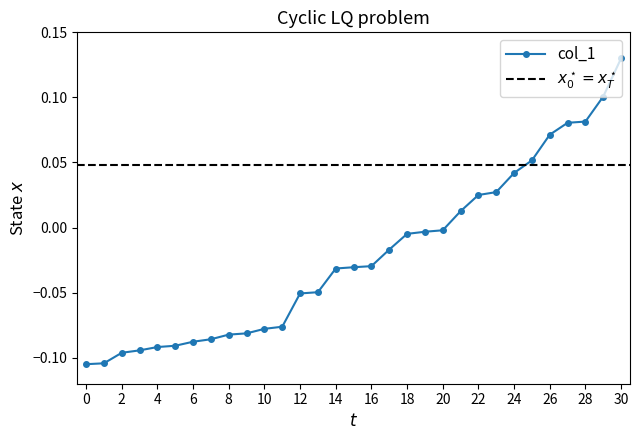

What is the sum of all values?

-0.7